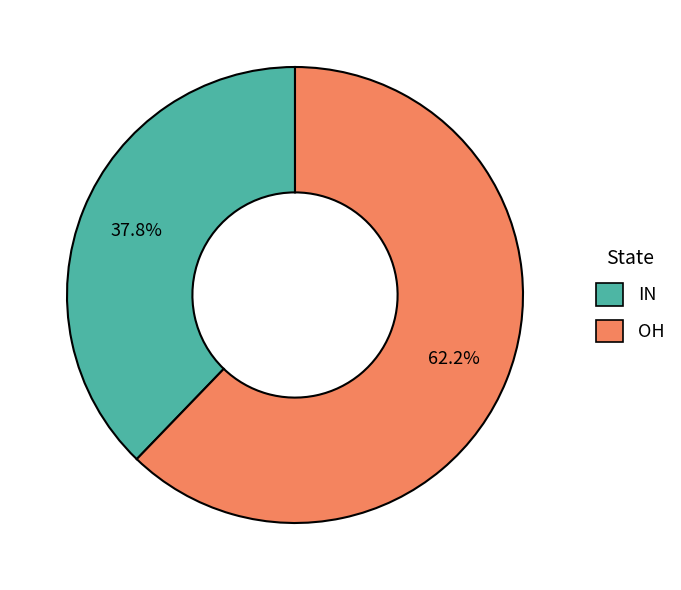

To the nearest percent, what is the difference between the largest and smallest slice percentages?

24%